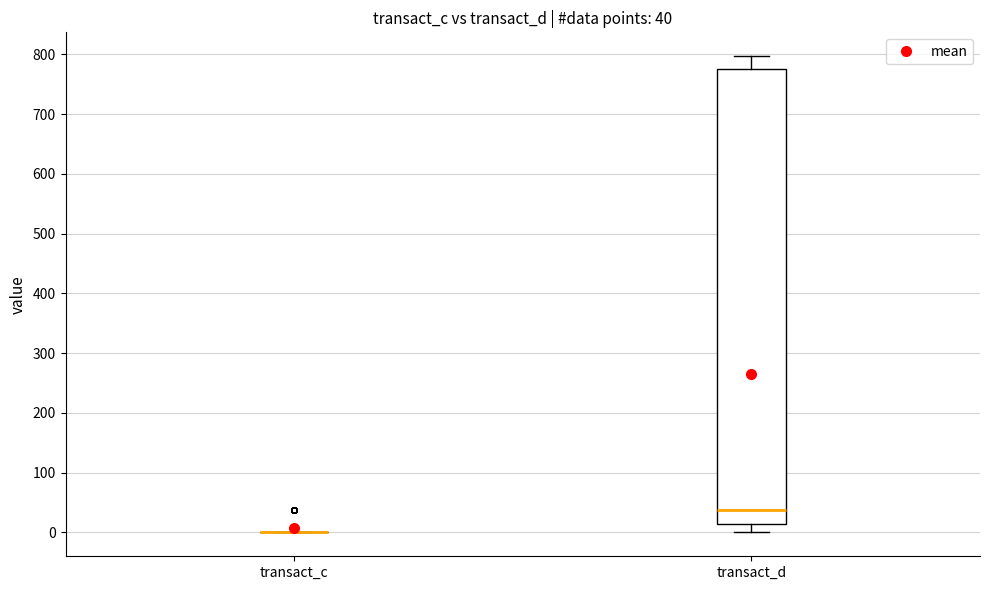

Which box is the tallest, from its lower edge to its upper edge?

transact_d